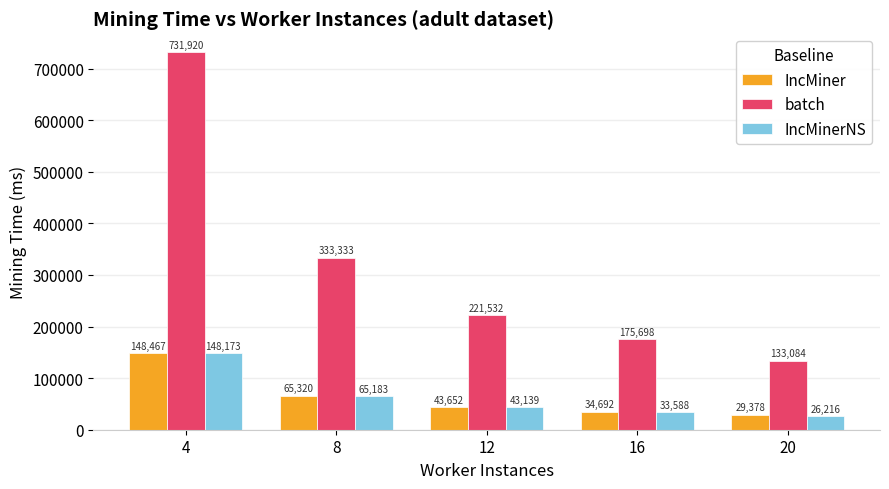

What is the difference between the batch values at 12 and 16?

45834